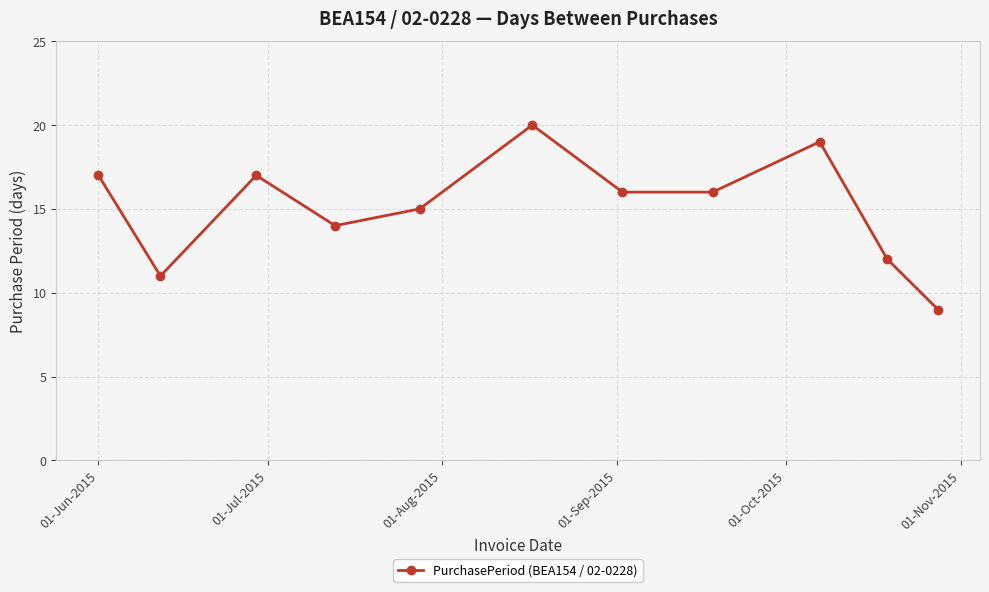

What is the smallest value displayed?

9